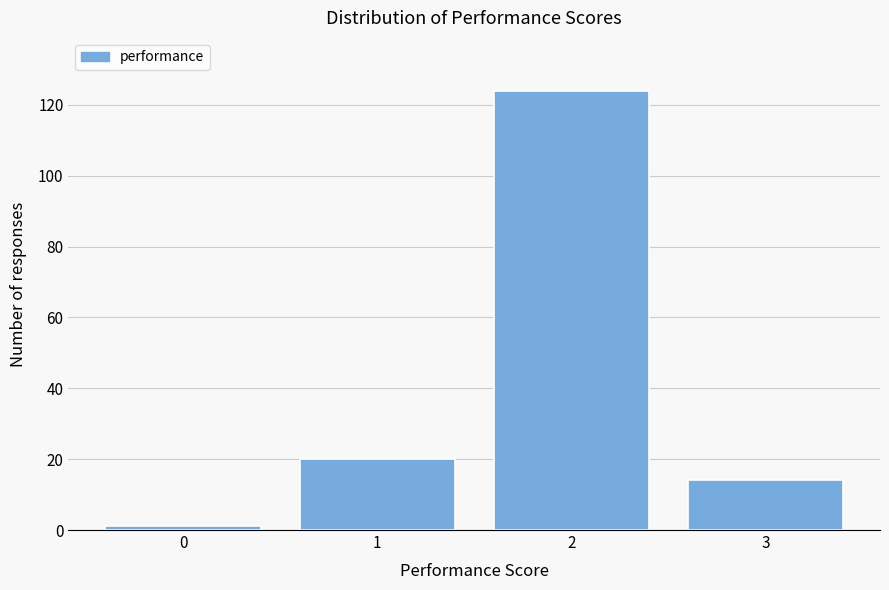

Reading left to right, transcribe all the data shown in this chart.

1	20	124	14